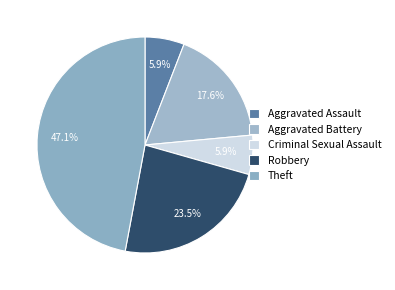

Combined, do Theft and Criminal Sexual Assault account for over 50%?

Yes